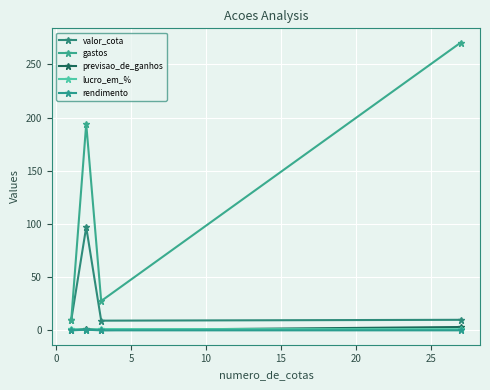

What is the average value of the previsao_de_ganhos series?

1.3